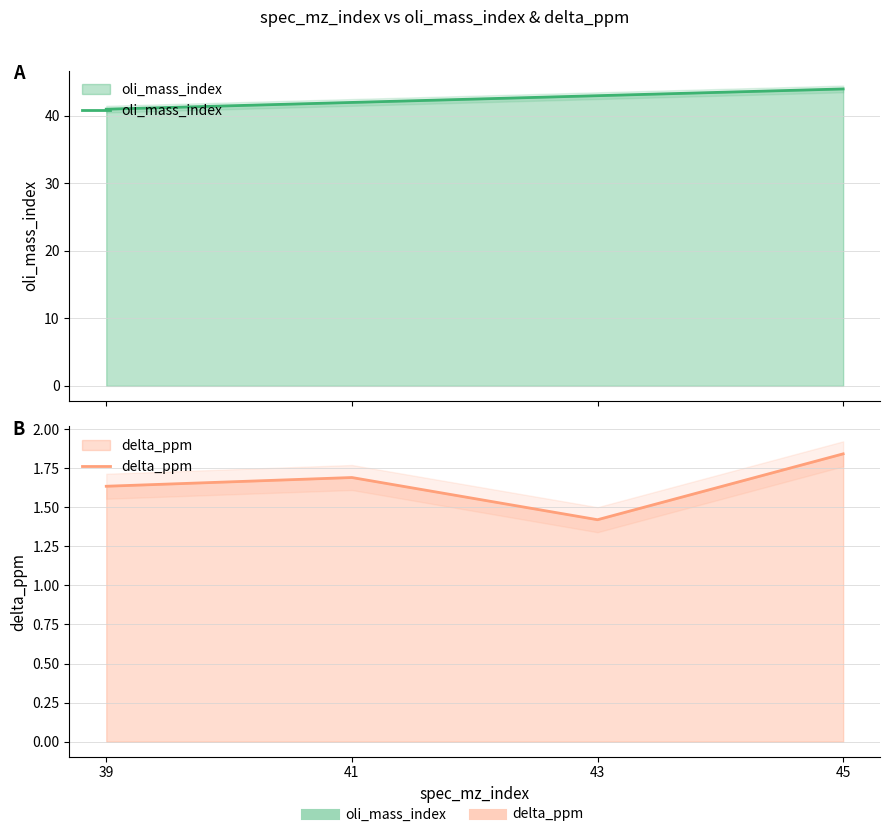

How many values in the oli_mass_index series are below 43?

2